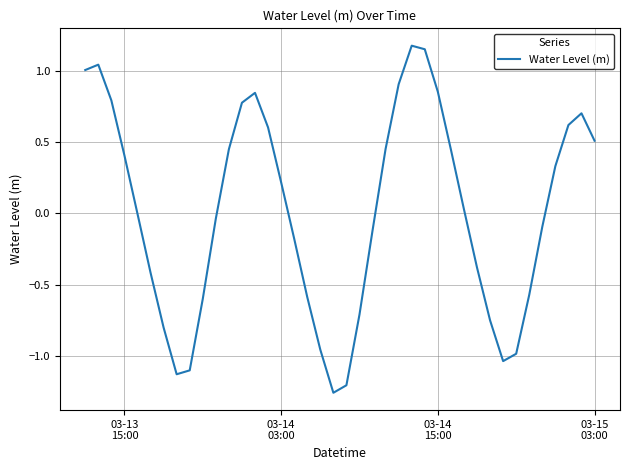

What is the difference between the maximum and minimum values?

2.4